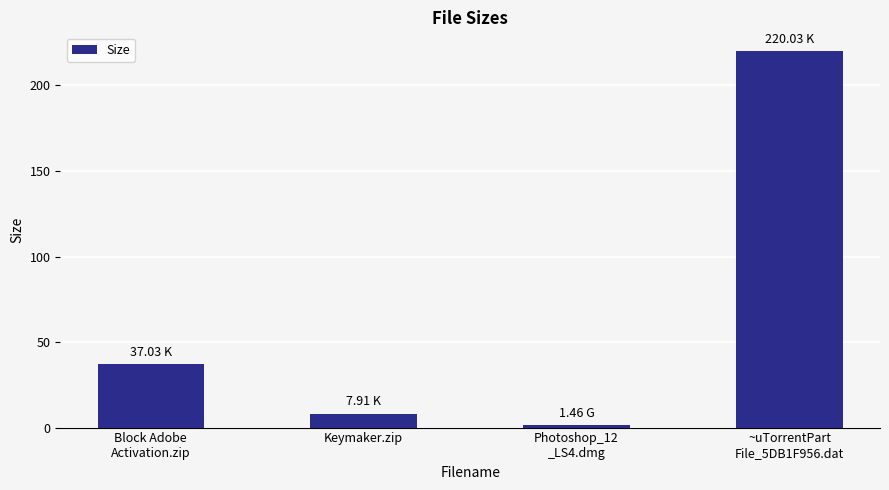

Rank the categories by value from lowest to highest.

Photoshop_12
_LS4.dmg, Keymaker.zip, Block Adobe
Activation.zip, ~uTorrentPart
File_5DB1F956.dat